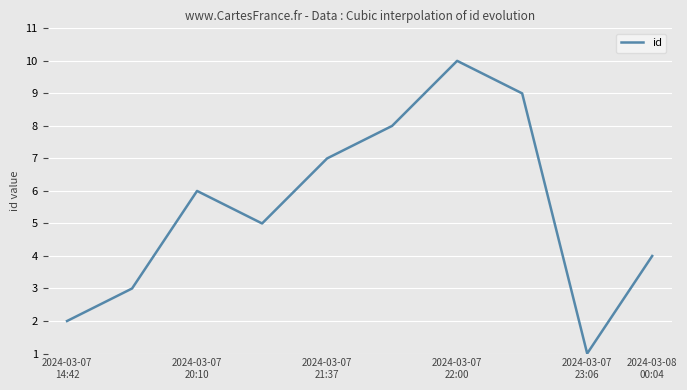

What is the difference between the maximum and minimum values?

9